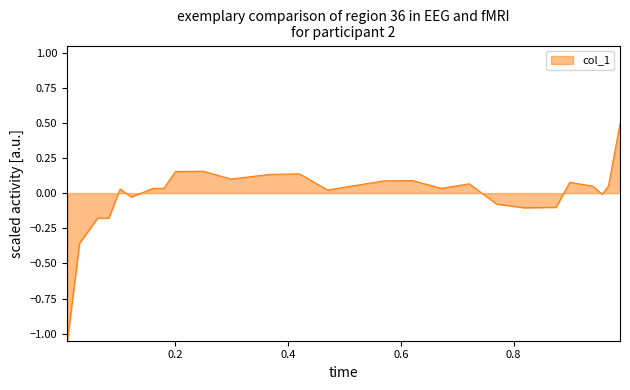

What is the difference between the maximum and minimum values?

1.6